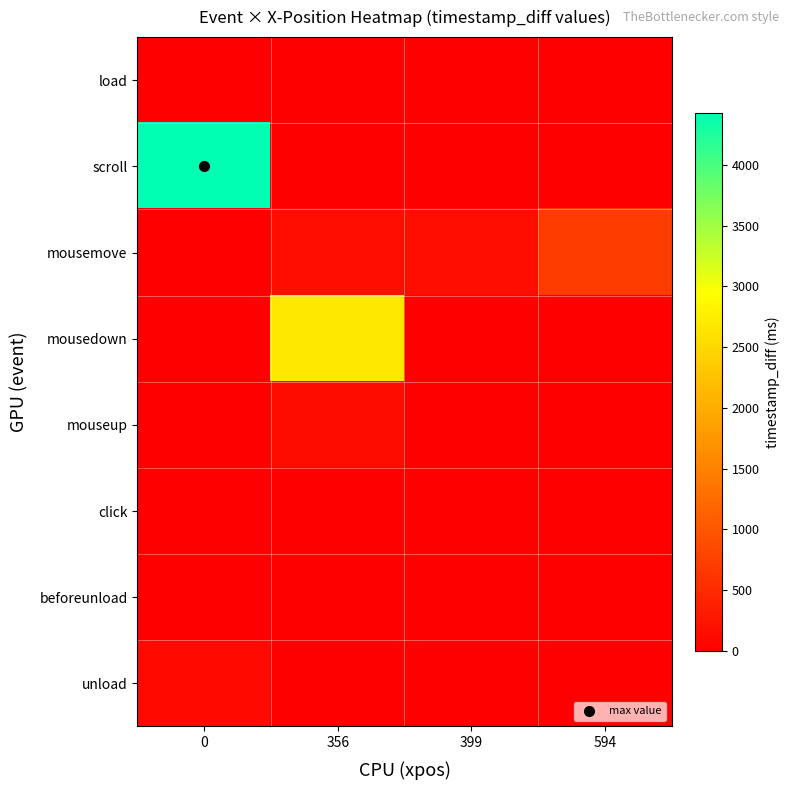

Reading right to left, what are all the values shown in this chart?

load: 594=0	399=0	356=0	0=1
scroll: 594=0	399=0	356=0	0=4429
mousemove: 594=703	399=167	356=162	0=0
mousedown: 594=0	399=0	356=2686	0=0
mouseup: 594=0	399=0	356=139	0=0
click: 594=0	399=0	356=0	0=0
beforeunload: 594=0	399=0	356=0	0=0
unload: 594=0	399=0	356=0	0=110